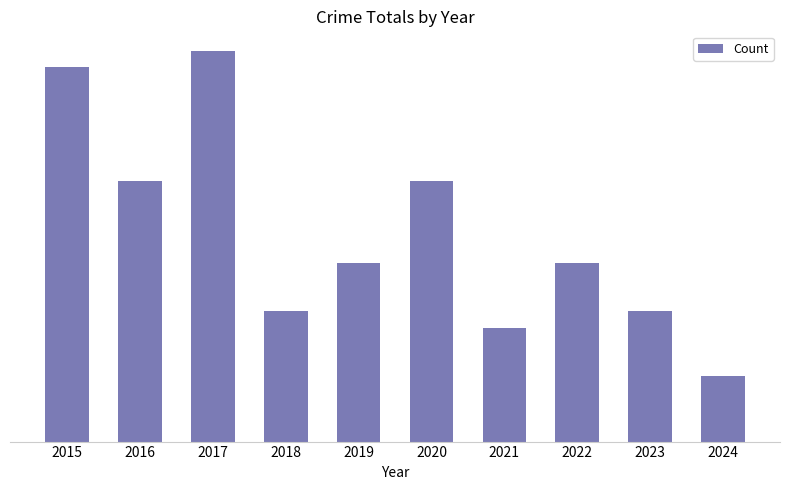

What is the smallest value displayed?

4